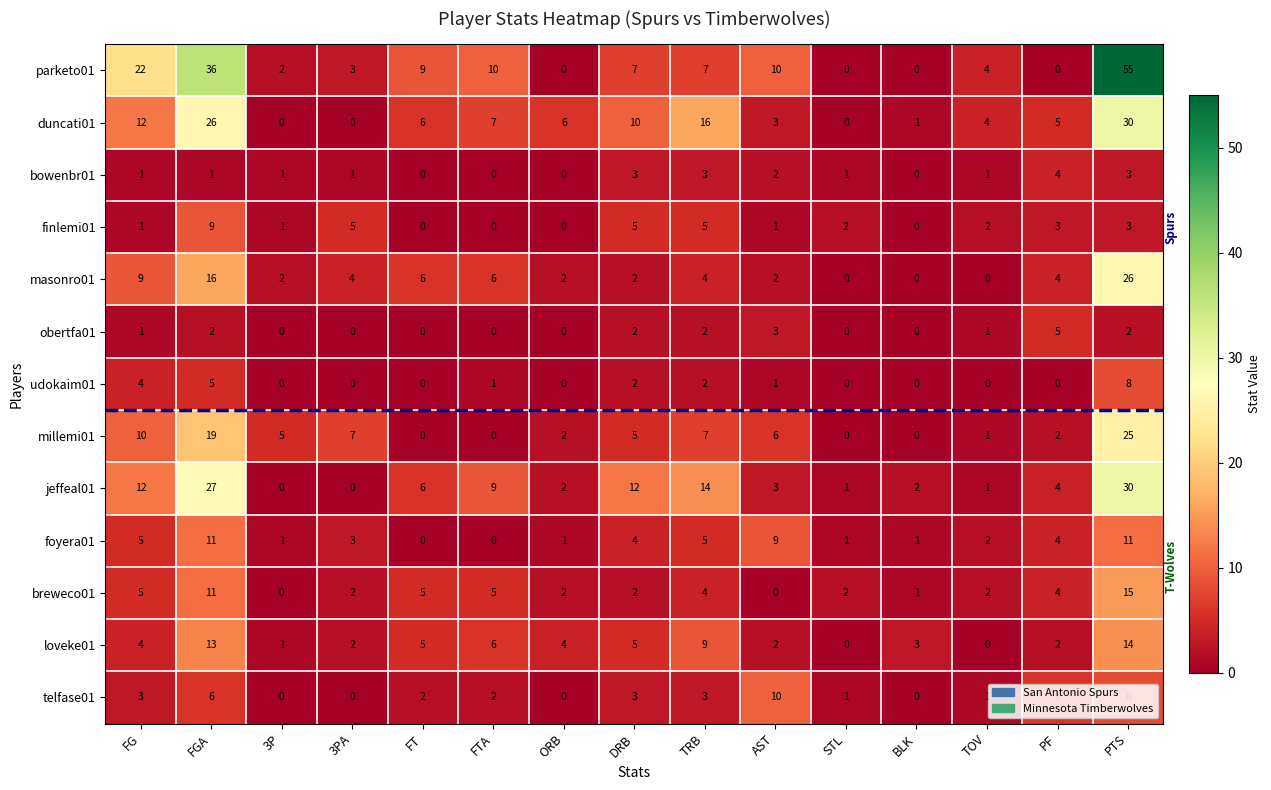

What is the spread (max minus min) of values at AST?

10